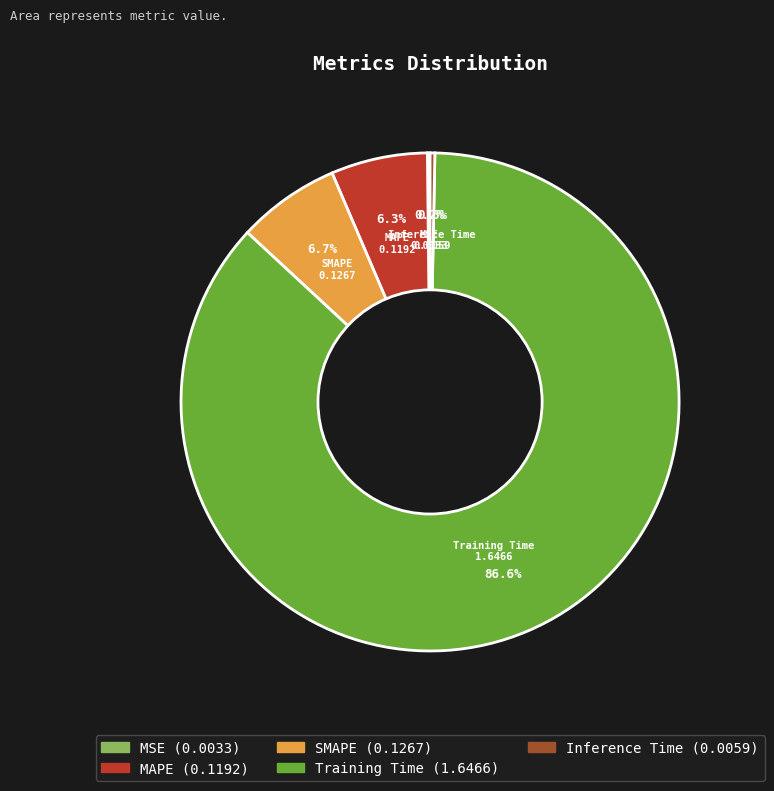

What is the largest slice in the pie chart?

Training Time